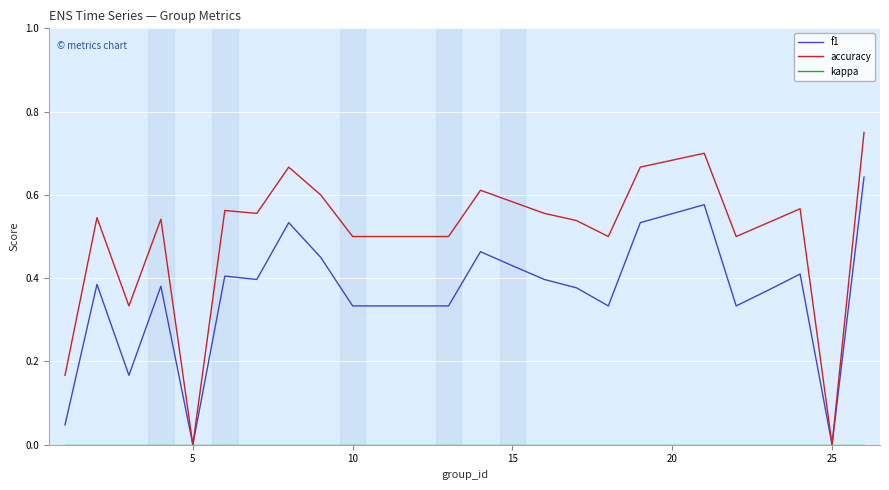

Count the number of data series in this chart.

3